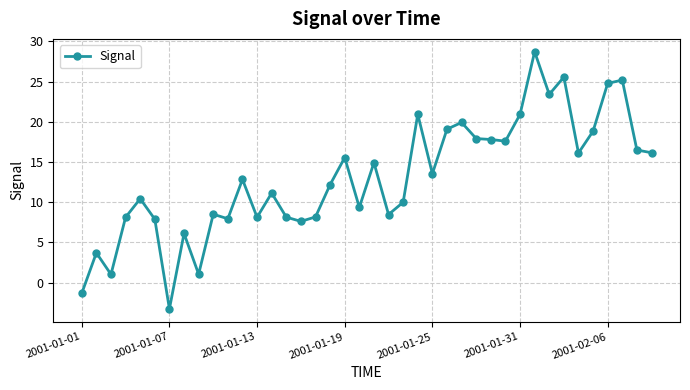

What is the value of the 24th point from the left?

20.9